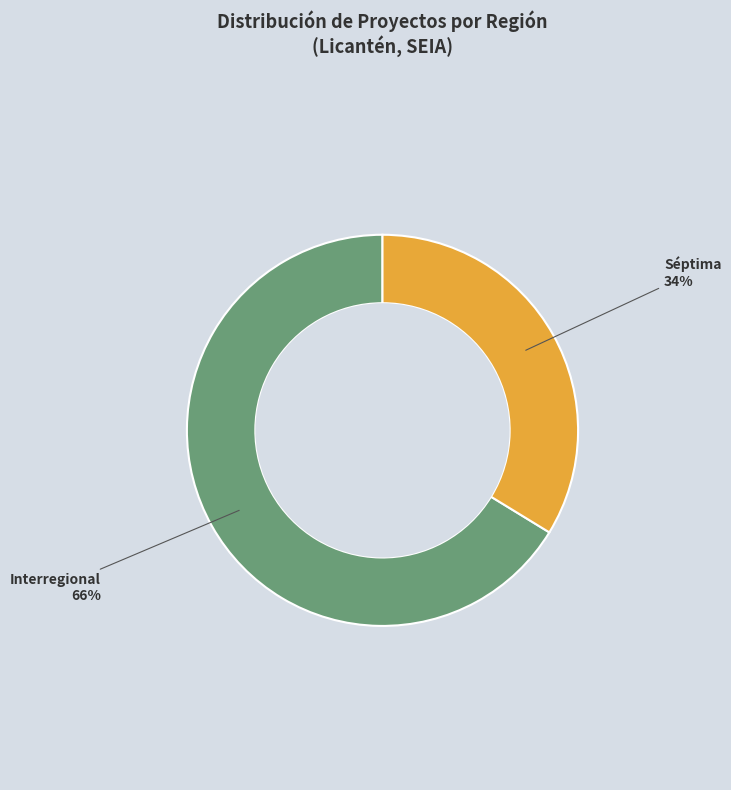

To the nearest percent, what is the average slice percentage?

50%